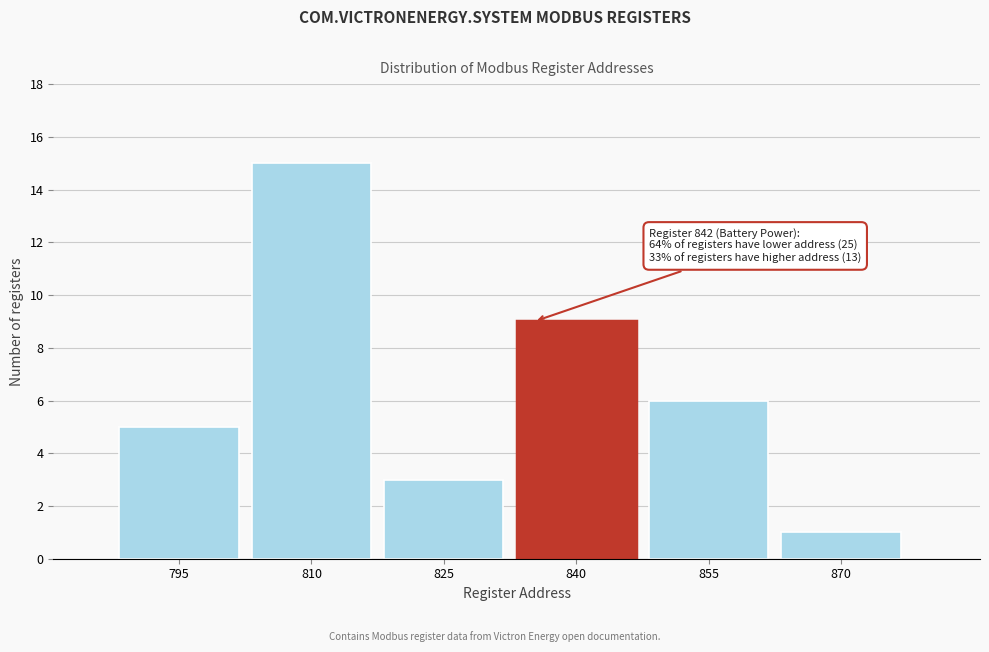

Reading right to left, what are all the values shown in this chart?

1	6	9	3	15	5